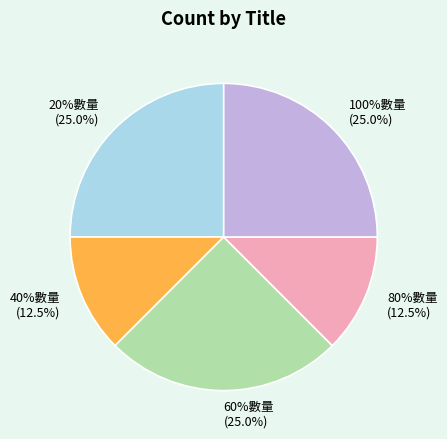

To the nearest percent, what is the difference between the largest and smallest slice percentages?

12%